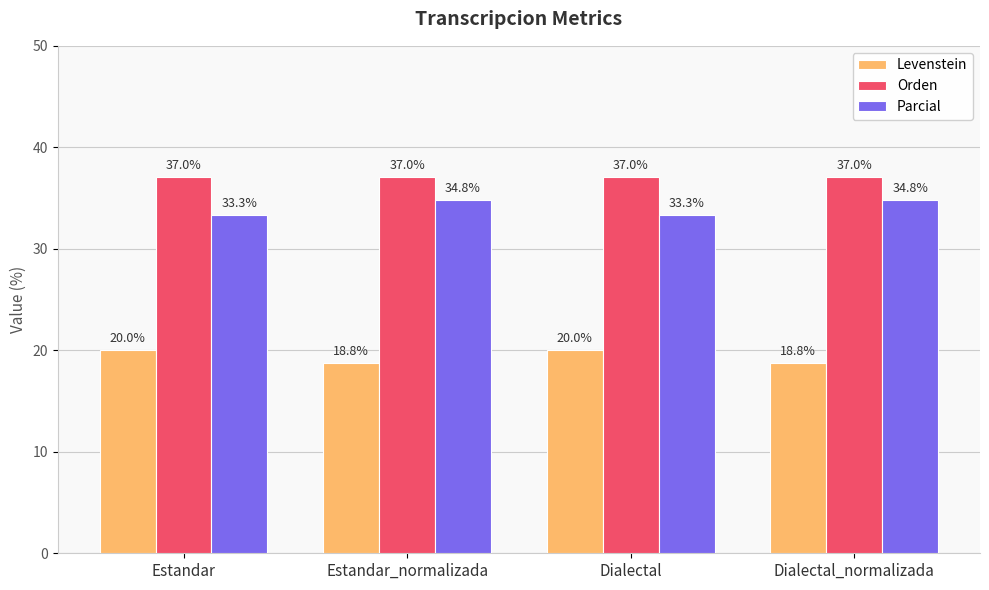

Reading left to right, list all the values displayed in this chart.

Levenstein: Estandar=20.0	Estandar_normalizada=18.8	Dialectal=20.0	Dialectal_normalizada=18.8
Orden: Estandar=37.0	Estandar_normalizada=37.0	Dialectal=37.0	Dialectal_normalizada=37.0
Parcial: Estandar=33.3	Estandar_normalizada=34.8	Dialectal=33.3	Dialectal_normalizada=34.8